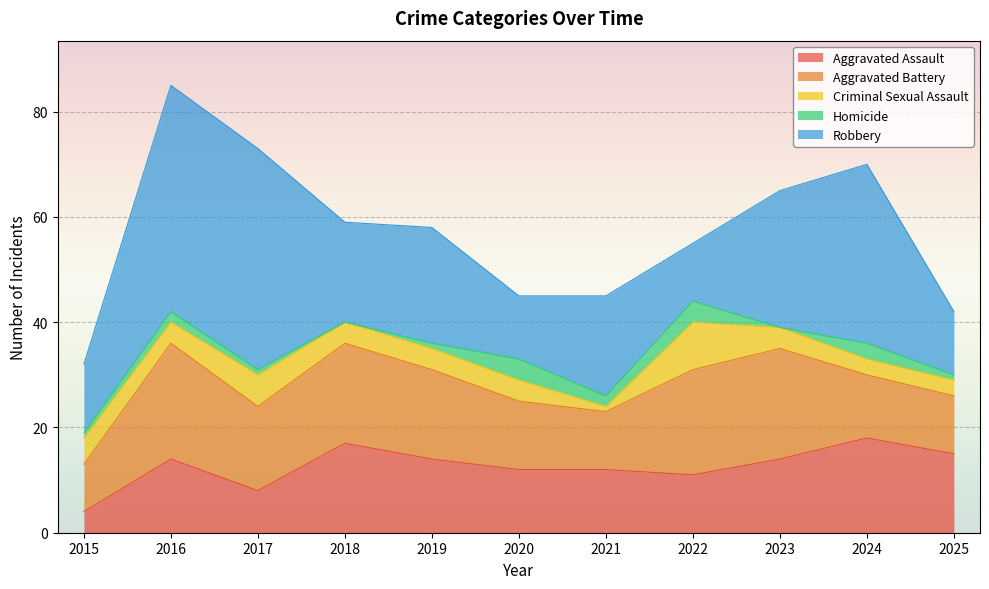

Is the value of Homicide at 2025 greater than the value of Robbery at 2021?

No